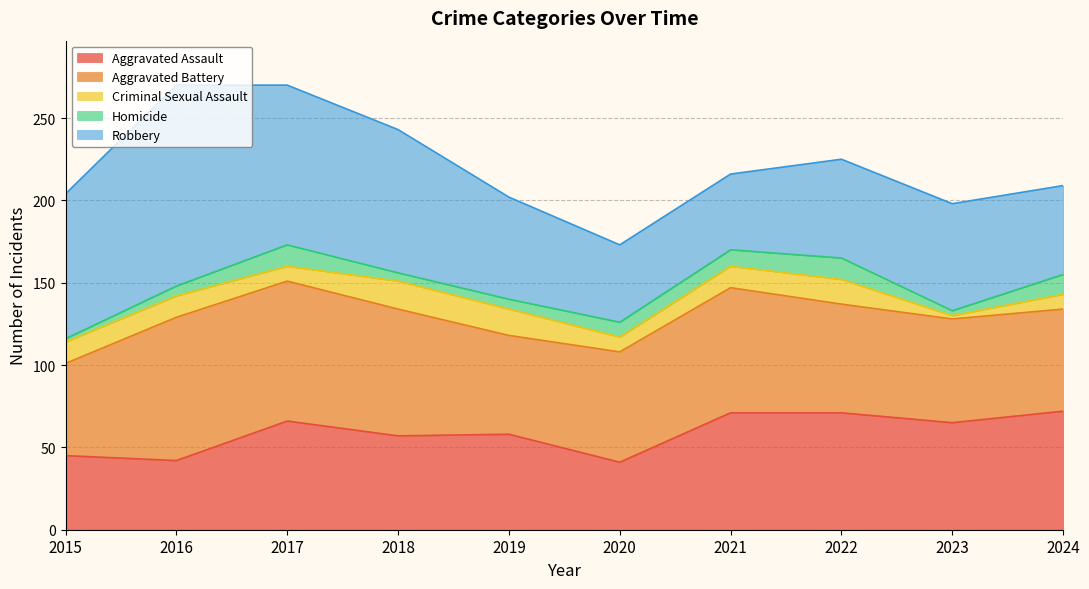

What is the difference between the second highest and second lowest values in the Homicide series?

10